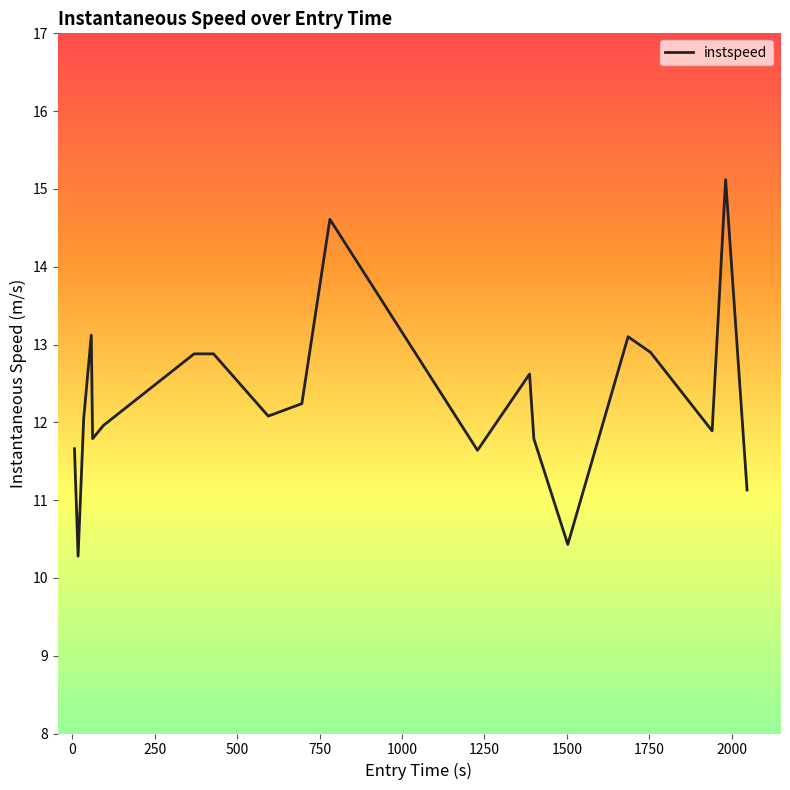

What is the average value?

12.3